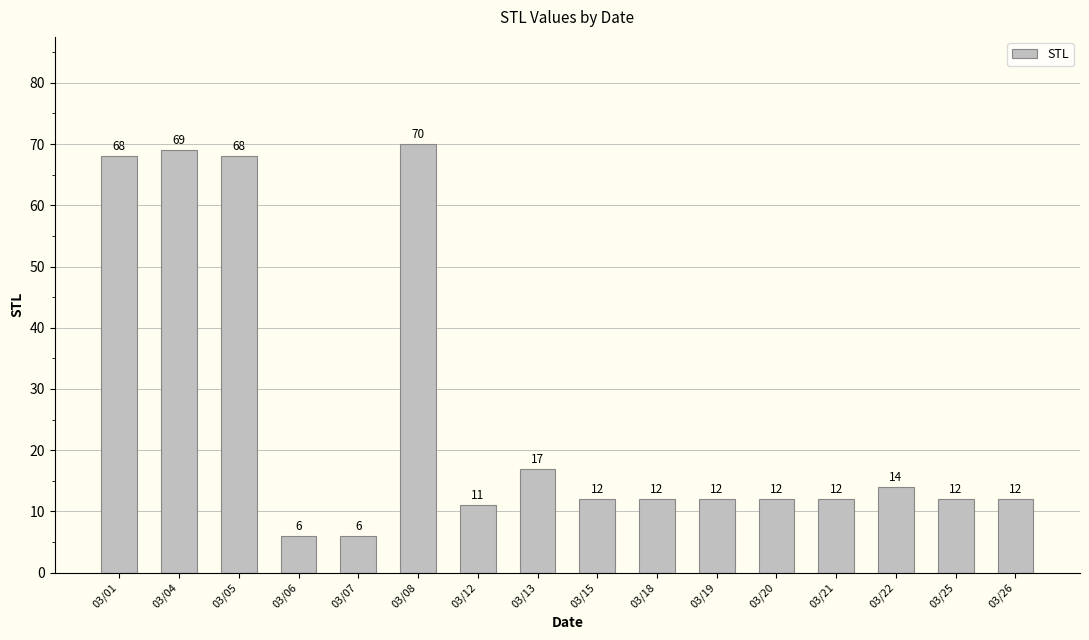

At which label does the data first exceed 12?

03/01